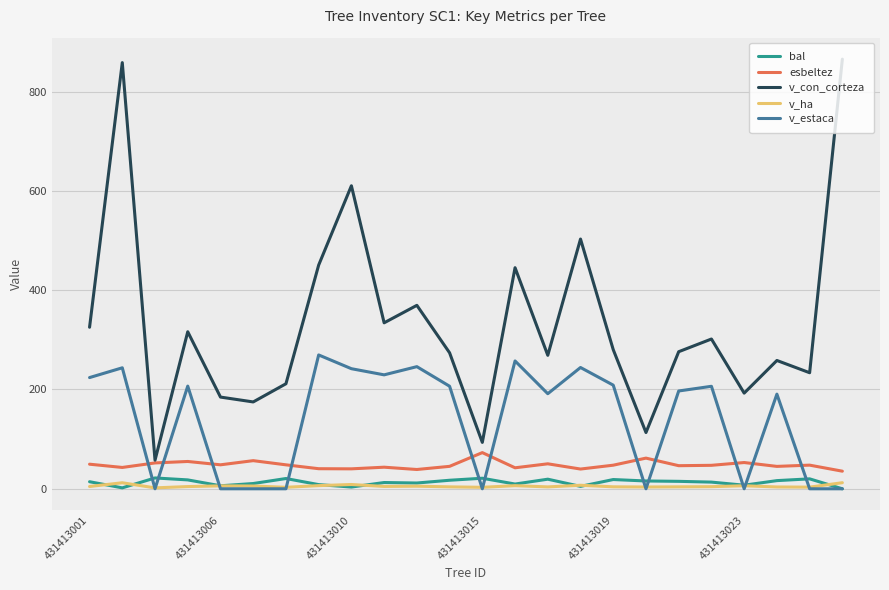

Is this an area chart (filled region under the line)?

No